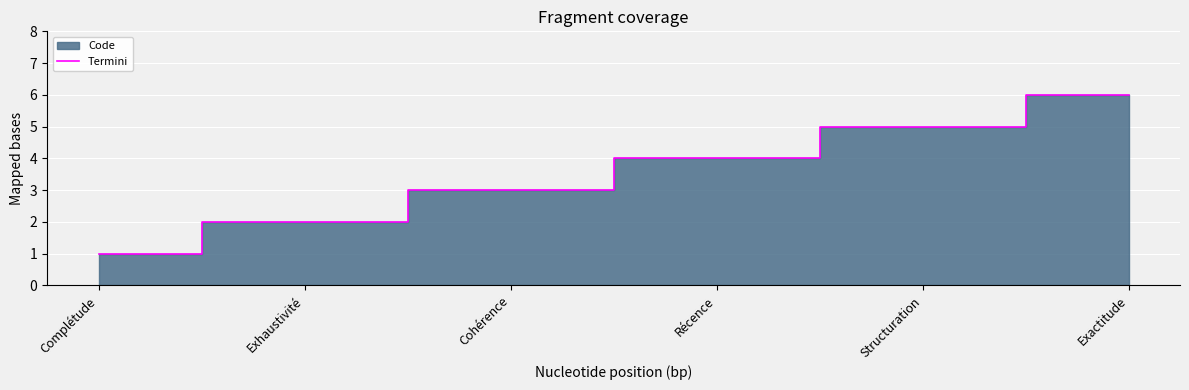

What is the sum of all values?

21